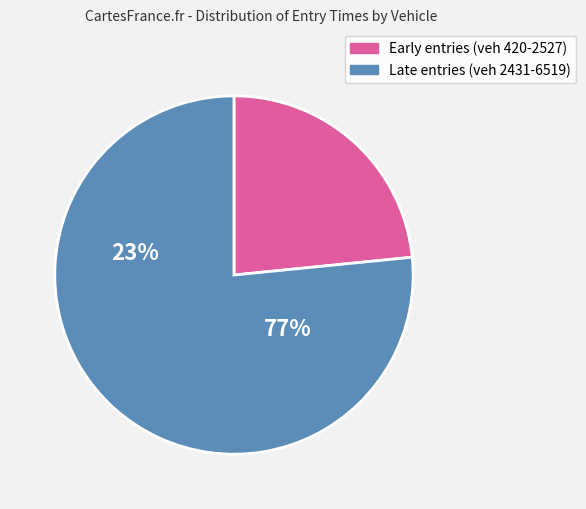

Is there any slice that represents more than half of the pie?

Yes